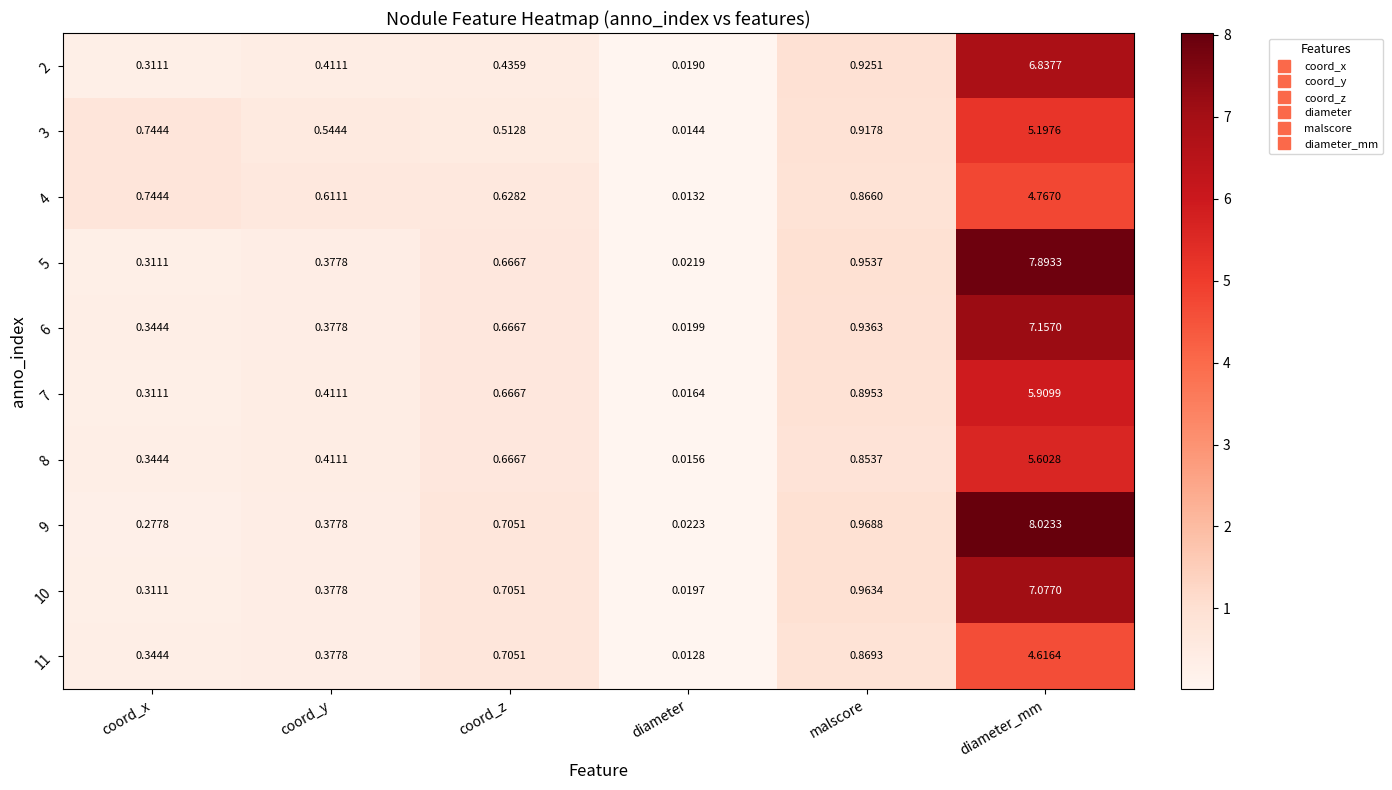

Between diameter and diameter_mm, which series saw the biggest shift?

9